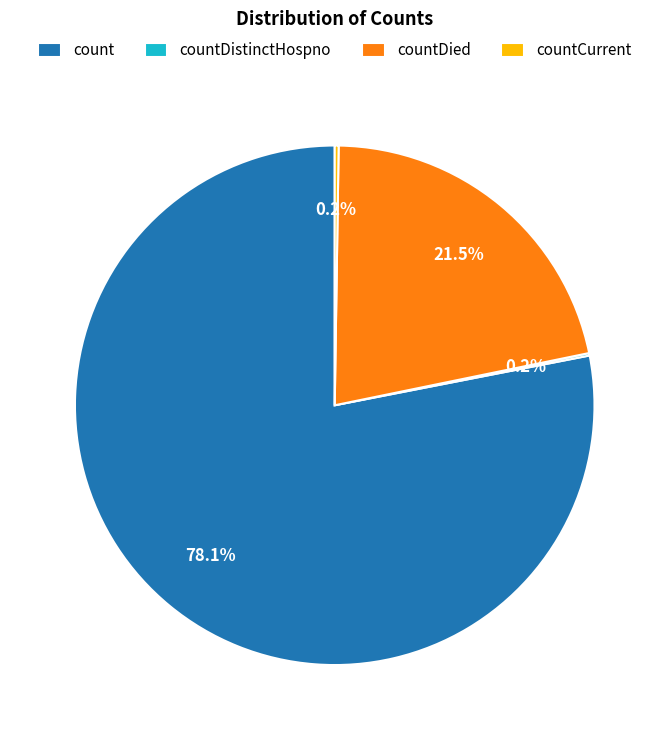

What is the majority slice?

count